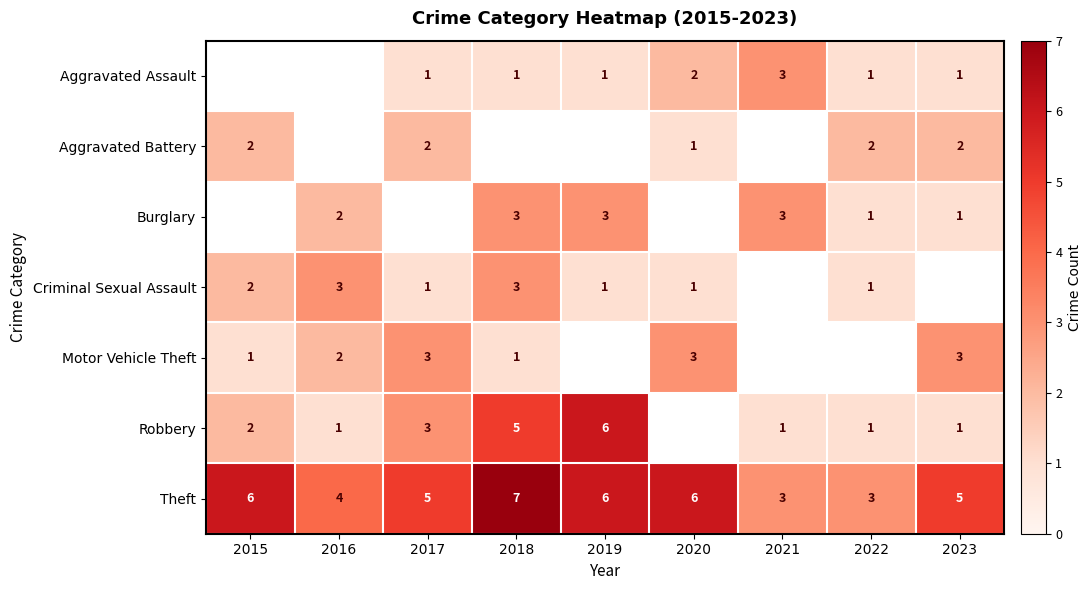

What is the difference between the Robbery values at 2018 and 2021?

4